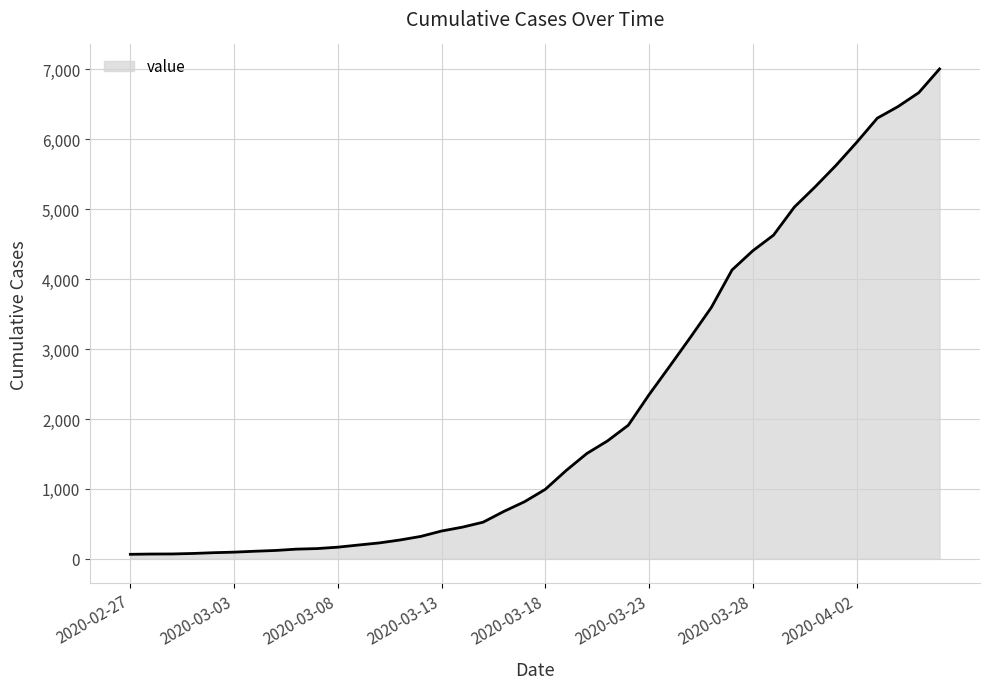

What is the greatest value displayed?

7005